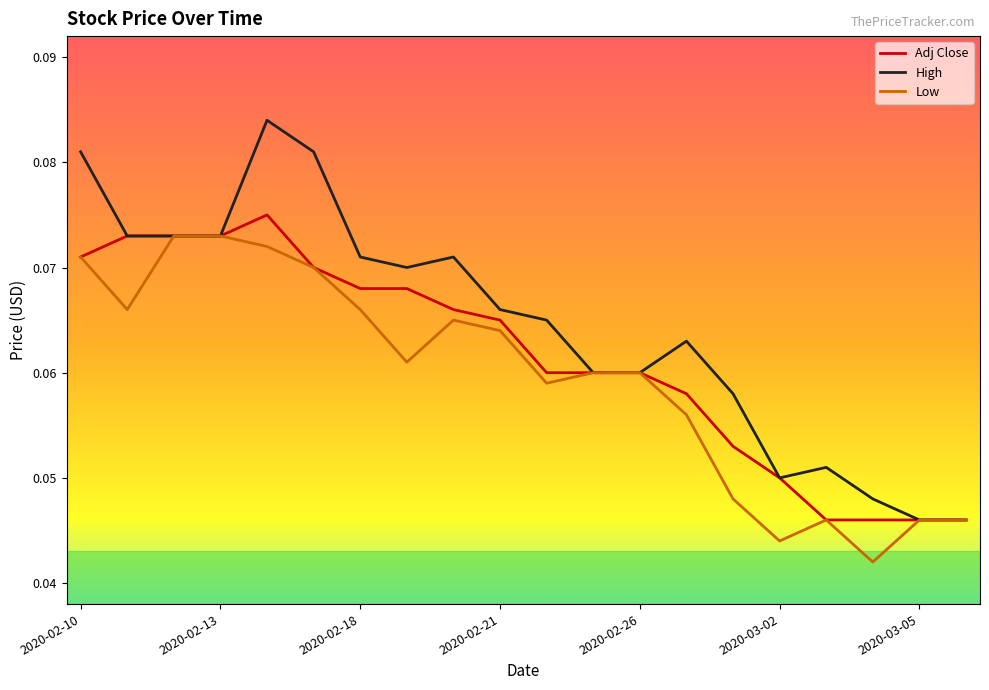

Which series has the largest range (max minus min)?

High